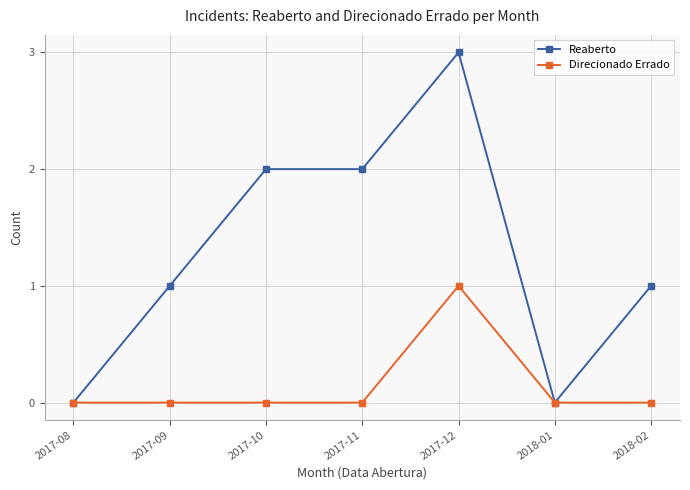

How many data points does each series have?

7